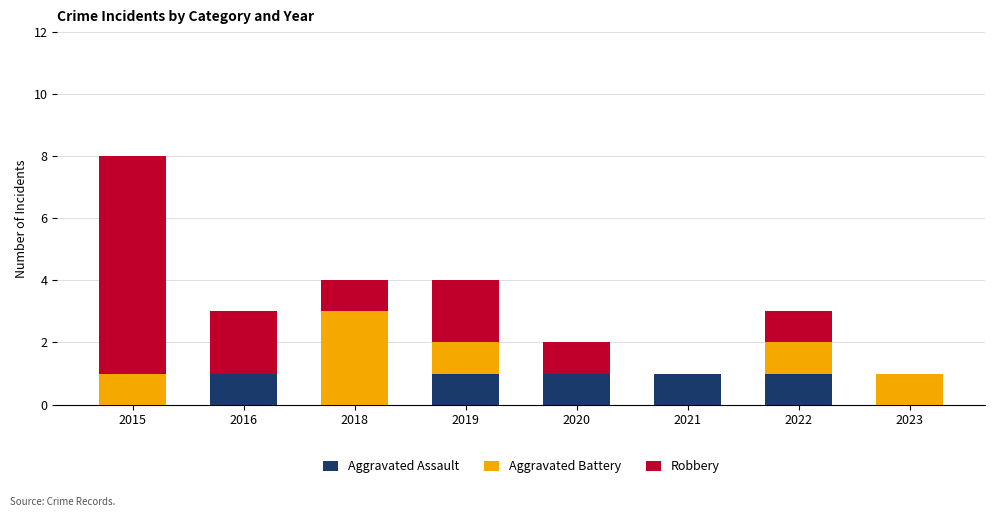

Reading left to right, what are the values for Aggravated Assault?

2015=0	2016=1	2018=0	2019=1	2020=1	2021=1	2022=1	2023=0